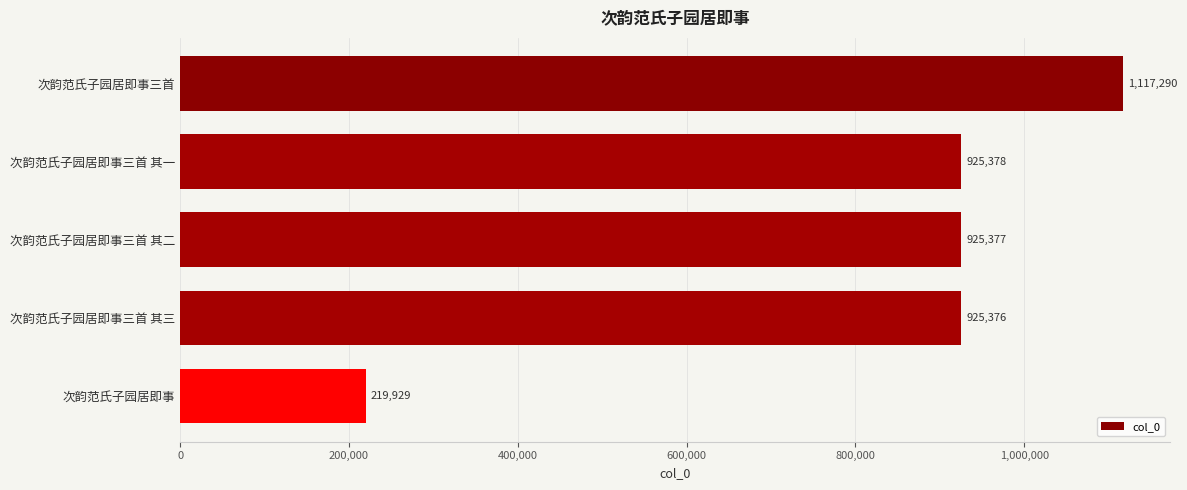

What is the difference between the second highest and second lowest values?

2